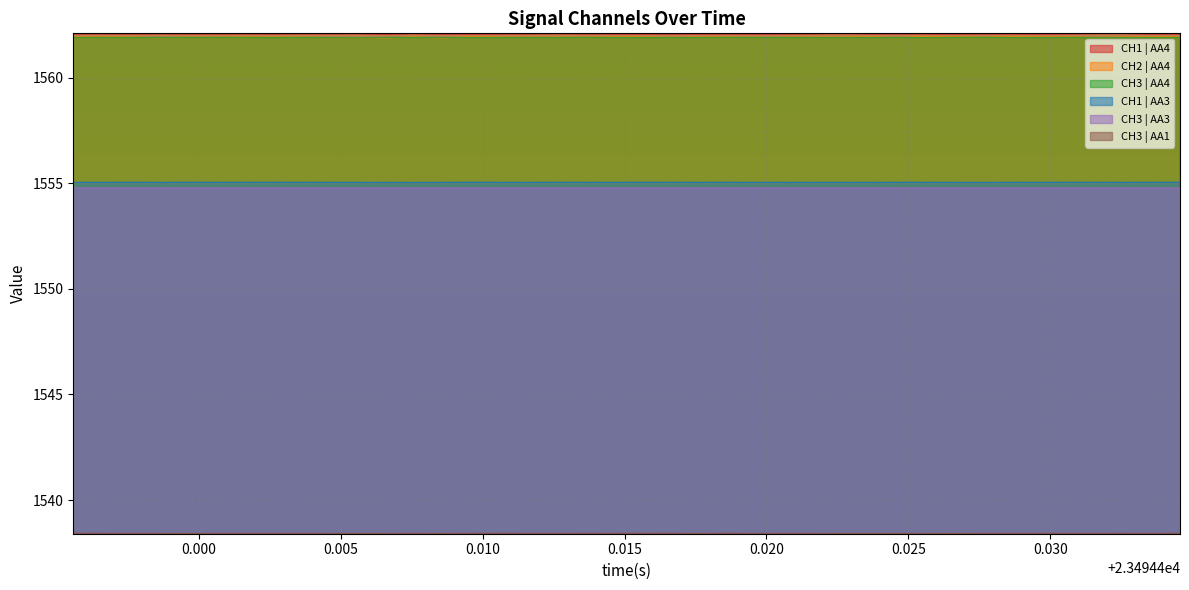

True or false: CH3 | AA4 and CH1 | AA3 cross at least once.

False